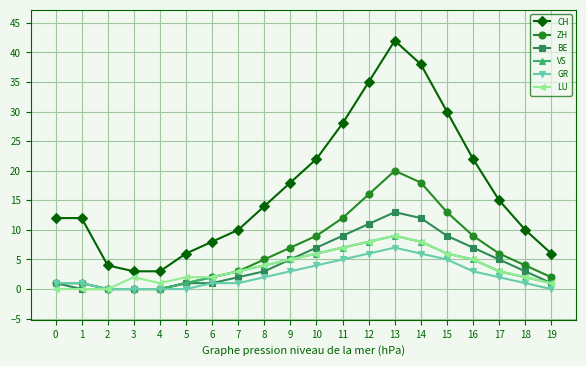

The ZH series shows 9 at 16. True or false?

True